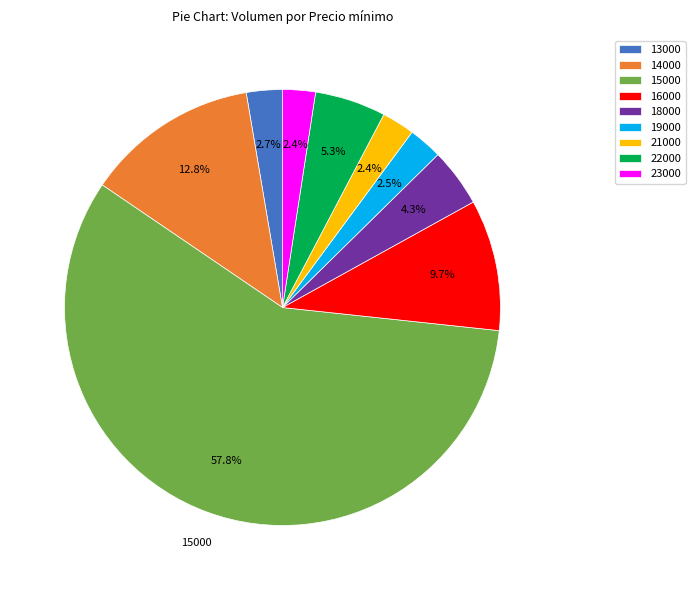

Does any single category account for the majority?

Yes